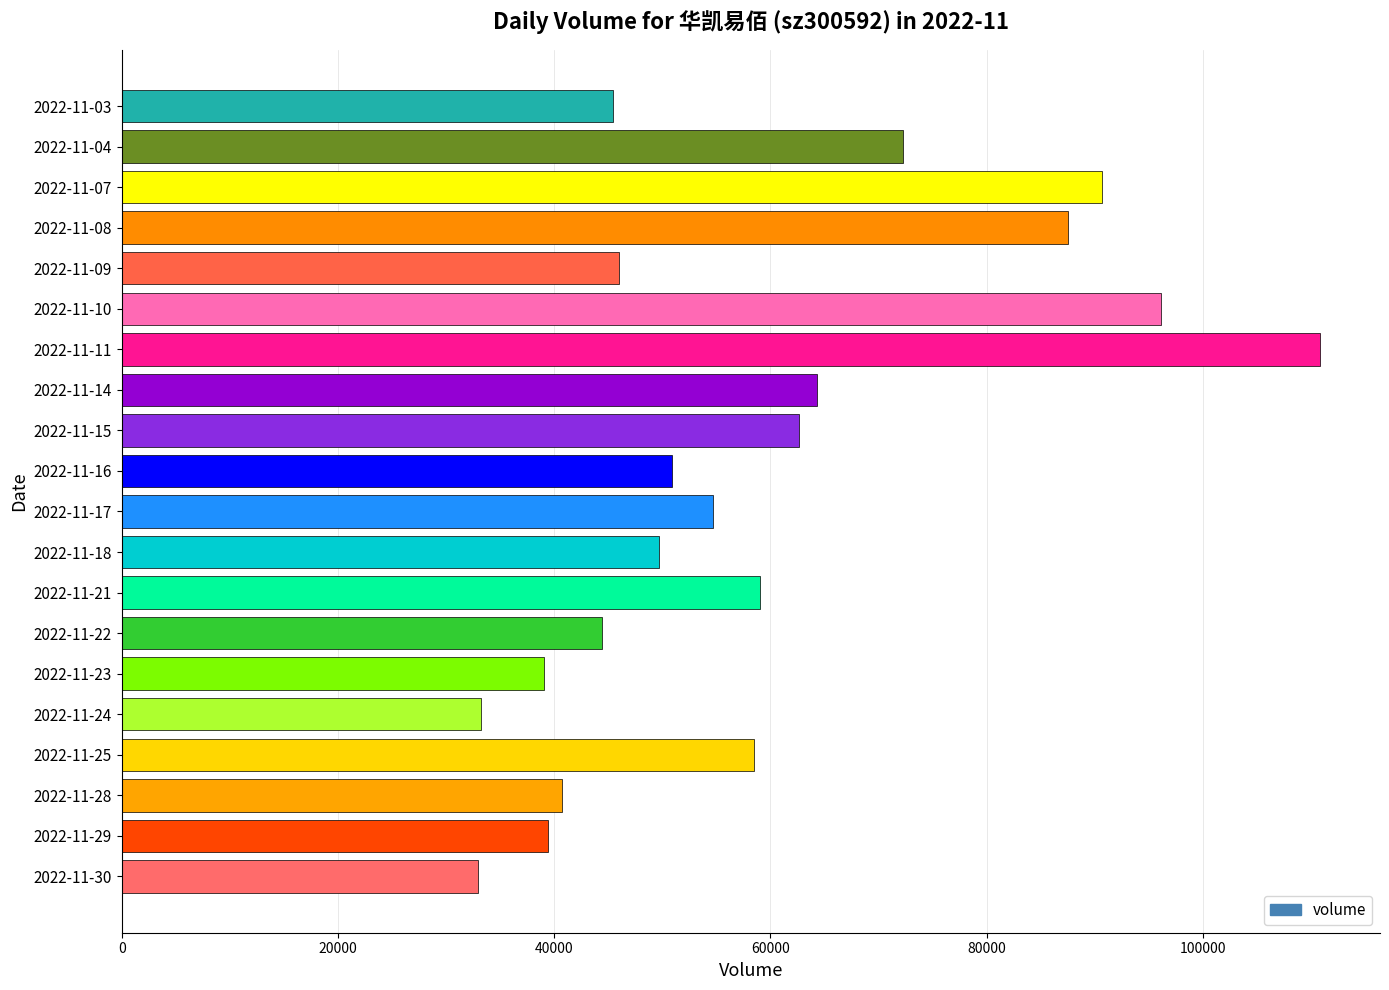

What is the sum of the values at 2022-11-22 and 2022-11-18?

94120